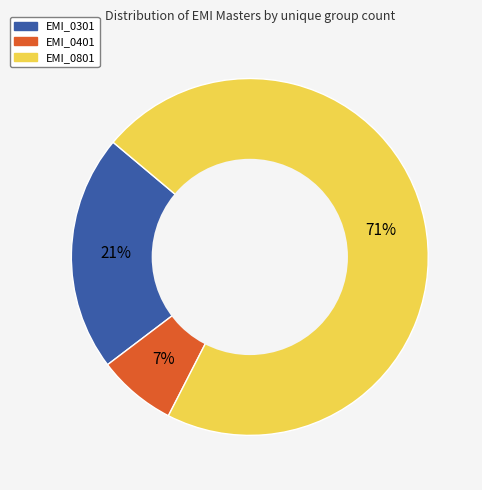

Is it true that EMI_0301 is 7% of the pie?

False